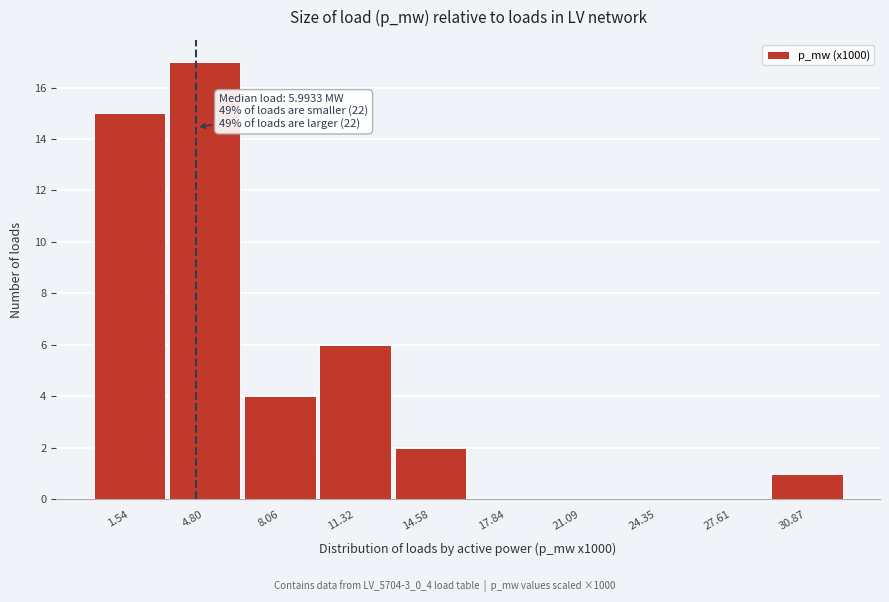

Reading right to left, transcribe all the data shown in this chart.

30.87=1	27.61=0	24.35=0	21.09=0	17.84=0	14.58=2	11.32=6	8.06=4	4.80=17	1.54=15